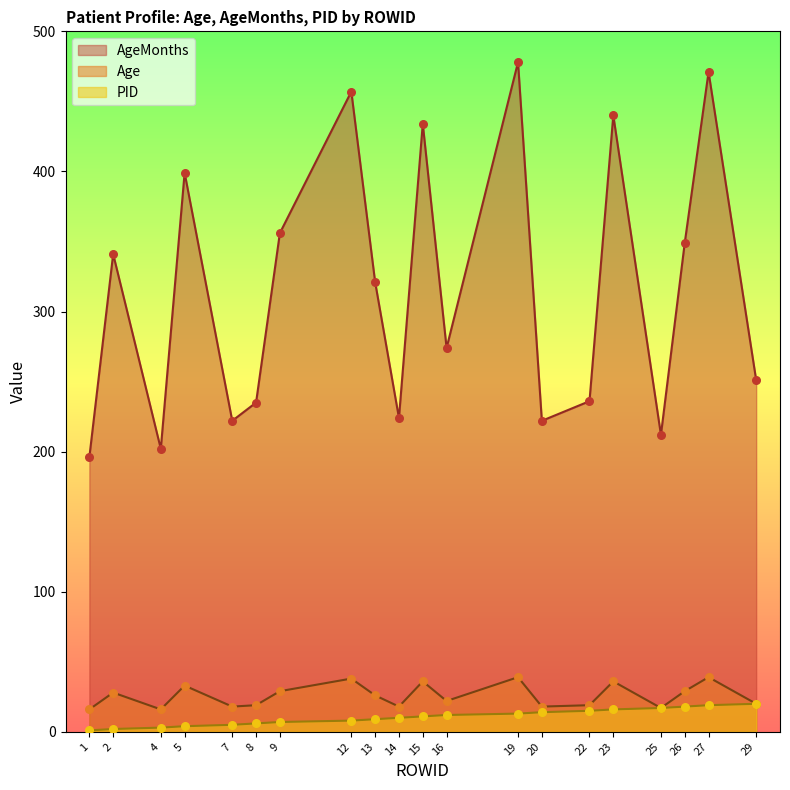

Which series reaches the maximum Y coordinate?

AgeMonths